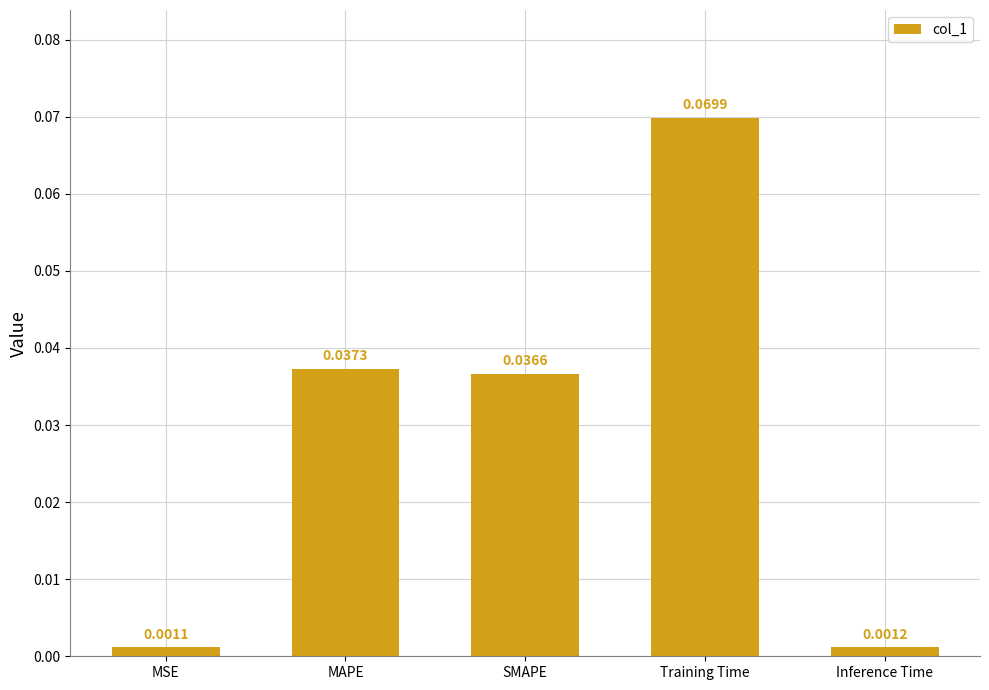

What is the label of the 5th bar from the left?

Inference Time